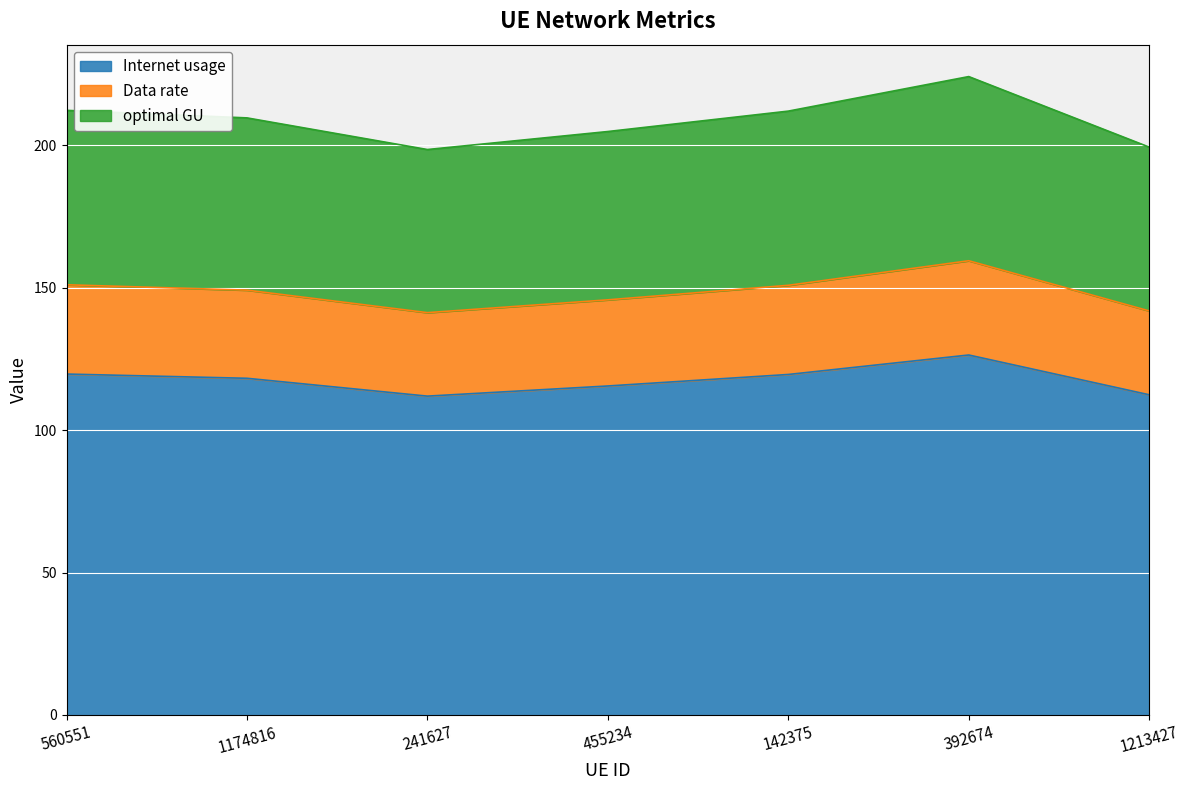

Is it true that Internet usage equals 126.4 at 392674?

True